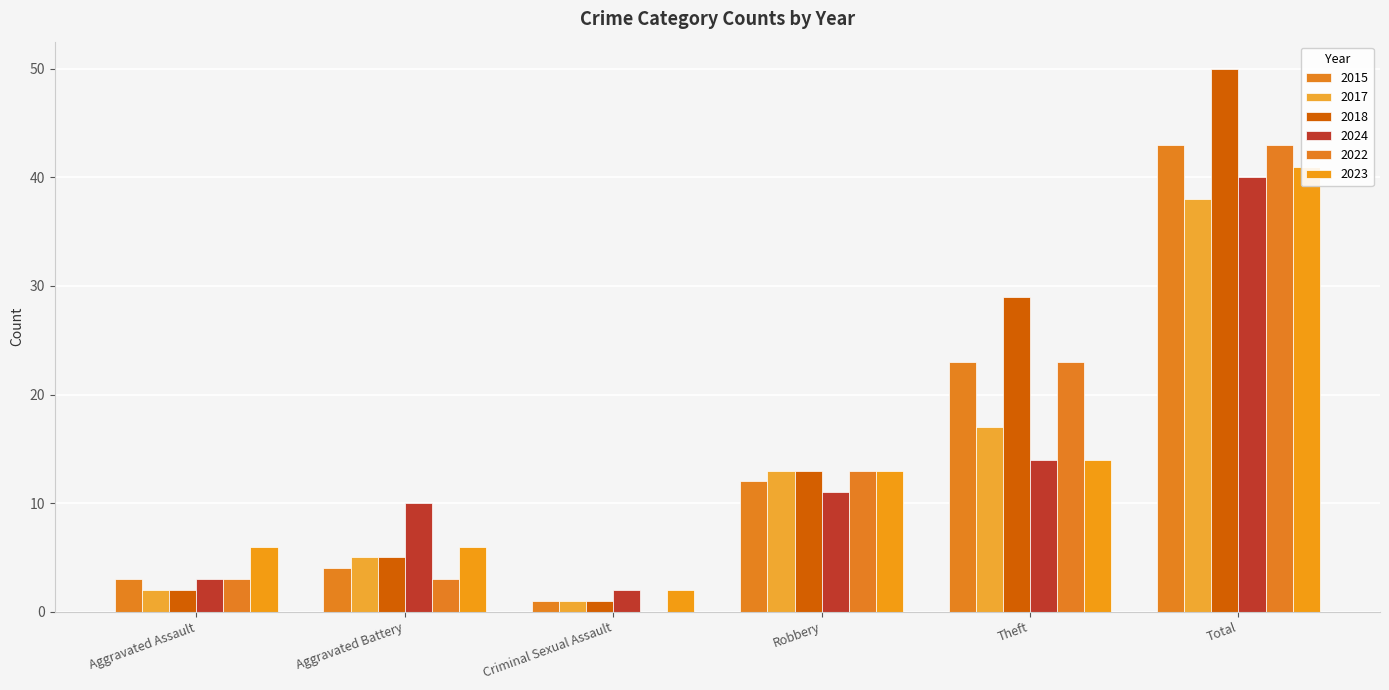

What are all the series names shown in the legend?

2015, 2017, 2018, 2024, 2022, 2023